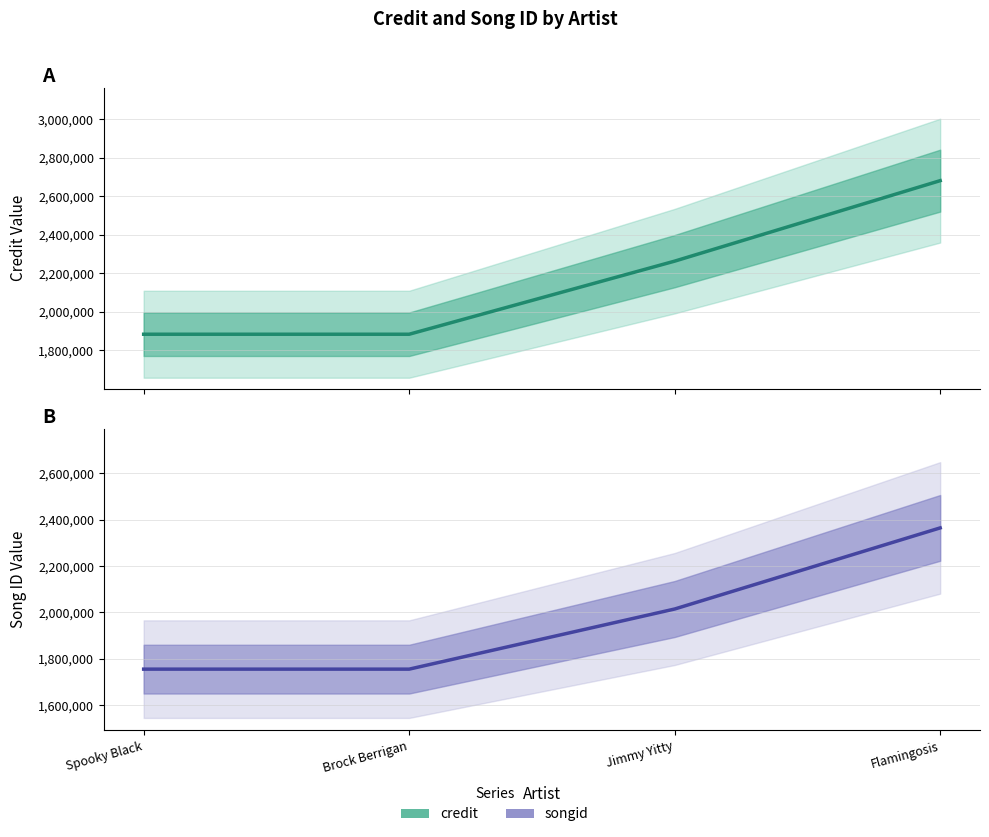

Is the value of songid at Brock Berrigan greater than the value of credit at Flamingosis?

No